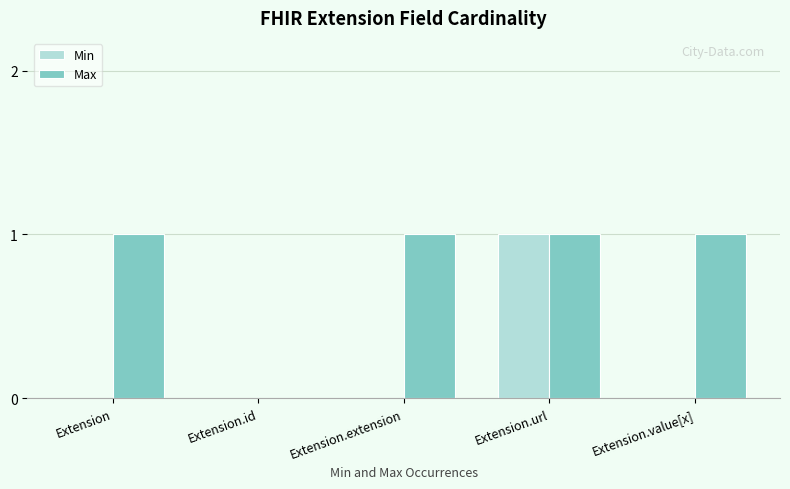

How many distinct data groups are displayed?

2